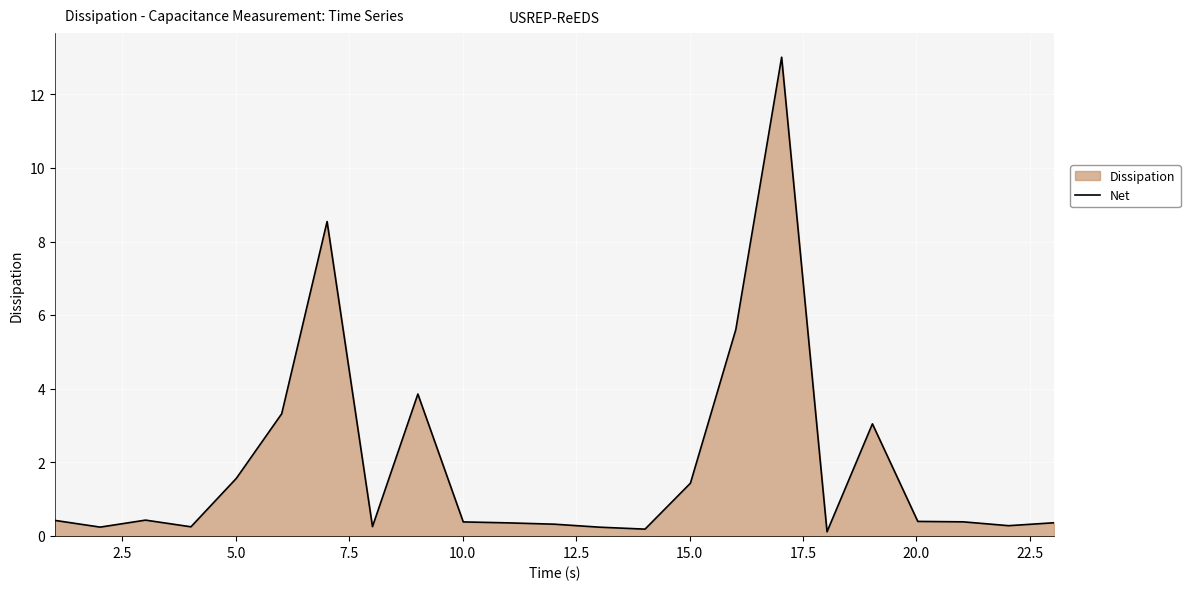

What is the maximum value shown in the chart?

13.0